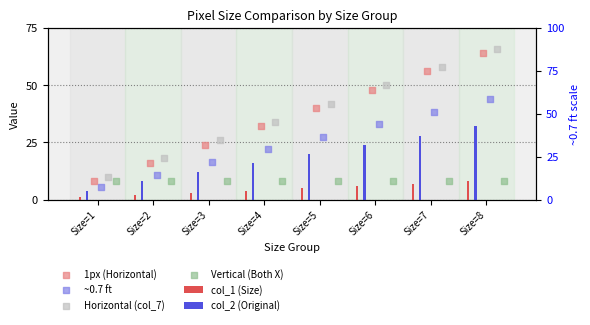

At how many categories does at least one series exceed 24?

6